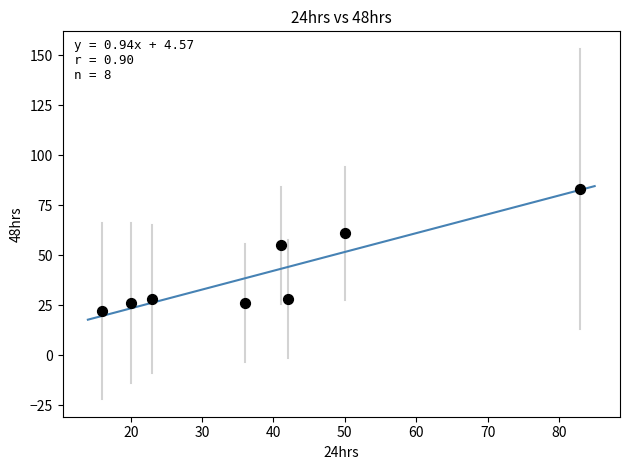

What is the range of X values (max minus min)?

67